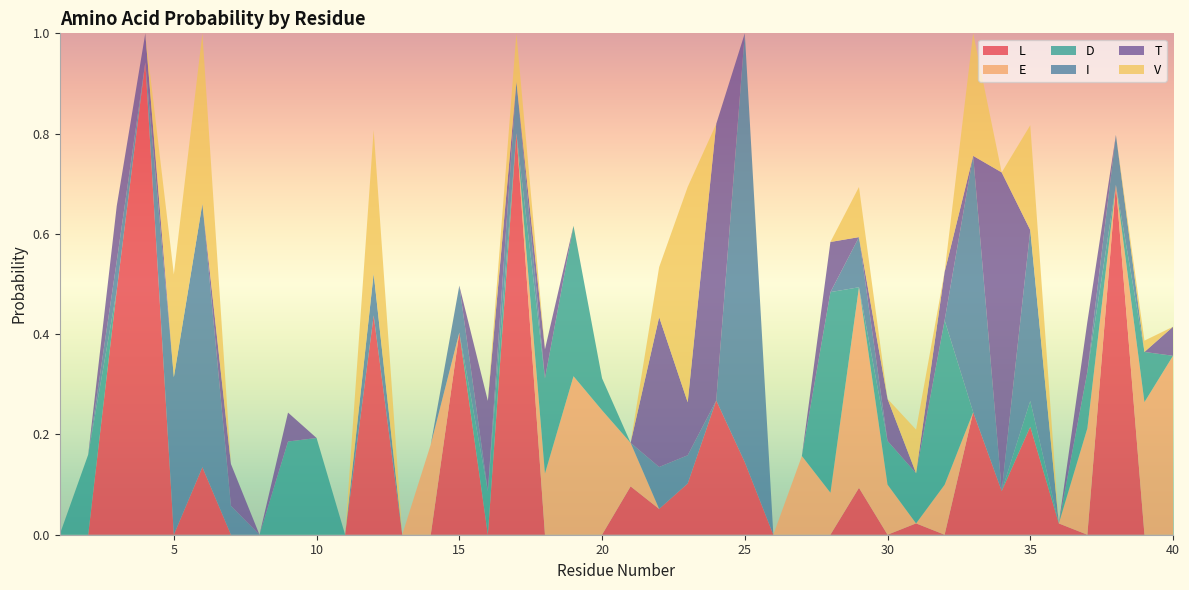

Reading left to right, extract all data points from this chart.

L: 1=0.0	2=0.0	3=0.5	4=0.9	5=0.0	6=0.1	7=0.0	8=0.0	9=0.0	10=0.0	11=0.0	12=0.4	13=0.0	14=0.0	15=0.4	16=0.0	17=0.8	18=0.0	19=0.0	20=0.0	21=0.1	22=0.1	23=0.1	24=0.3	25=0.1	26=0.0	27=0.0	28=0.0	29=0.1	30=0.0	31=0.0	32=0.0	33=0.2	34=0.1	35=0.2	36=0.0	37=0.0	38=0.7	39=0.0	40=0.0
E: 1=0.0	2=0.0	3=0.0	4=0.0	5=0.0	6=0.0	7=0.0	8=0.0	9=0.0	10=0.0	11=0.0	12=0.0	13=0.0	14=0.2	15=0.0	16=0.0	17=0.0	18=0.1	19=0.3	20=0.2	21=0.1	22=0.0	23=0.0	24=0.0	25=0.0	26=0.0	27=0.2	28=0.1	29=0.4	30=0.1	31=0.0	32=0.1	33=0.0	34=0.0	35=0.0	36=0.0	37=0.2	38=0.0	39=0.3	40=0.4
D: 1=0.0	2=0.2	3=0.0	4=0.0	5=0.0	6=0.0	7=0.0	8=0.0	9=0.2	10=0.2	11=0.0	12=0.0	13=0.0	14=0.0	15=0.0	16=0.1	17=0.0	18=0.2	19=0.3	20=0.1	21=0.0	22=0.0	23=0.0	24=0.0	25=0.0	26=0.0	27=0.0	28=0.4	29=0.0	30=0.1	31=0.1	32=0.3	33=0.0	34=0.0	35=0.1	36=0.0	37=0.1	38=0.0	39=0.1	40=0.0
I: 1=0.0	2=0.0	3=0.1	4=0.0	5=0.3	6=0.5	7=0.1	8=0.0	9=0.0	10=0.0	11=0.0	12=0.1	13=0.0	14=0.0	15=0.1	16=0.0	17=0.1	18=0.0	19=0.0	20=0.0	21=0.0	22=0.1	23=0.1	24=0.0	25=0.9	26=0.0	27=0.0	28=0.0	29=0.1	30=0.0	31=0.0	32=0.0	33=0.5	34=0.0	35=0.3	36=0.0	37=0.0	38=0.1	39=0.0	40=0.0
T: 1=0.0	2=0.0	3=0.1	4=0.1	5=0.0	6=0.0	7=0.1	8=0.0	9=0.1	10=0.0	11=0.0	12=0.0	13=0.0	14=0.0	15=0.0	16=0.2	17=0.0	18=0.1	19=0.0	20=0.0	21=0.0	22=0.3	23=0.1	24=0.6	25=0.0	26=0.0	27=0.0	28=0.1	29=0.0	30=0.1	31=0.0	32=0.1	33=0.0	34=0.6	35=0.0	36=0.0	37=0.1	38=0.0	39=0.0	40=0.1
V: 1=0.0	2=0.0	3=0.0	4=0.0	5=0.2	6=0.3	7=0.0	8=0.0	9=0.0	10=0.0	11=0.0	12=0.3	13=0.0	14=0.0	15=0.0	16=0.0	17=0.1	18=0.0	19=0.0	20=0.0	21=0.0	22=0.1	23=0.4	24=0.0	25=0.0	26=0.0	27=0.0	28=0.0	29=0.1	30=0.0	31=0.1	32=0.0	33=0.2	34=0.0	35=0.2	36=0.0	37=0.0	38=0.0	39=0.0	40=0.0